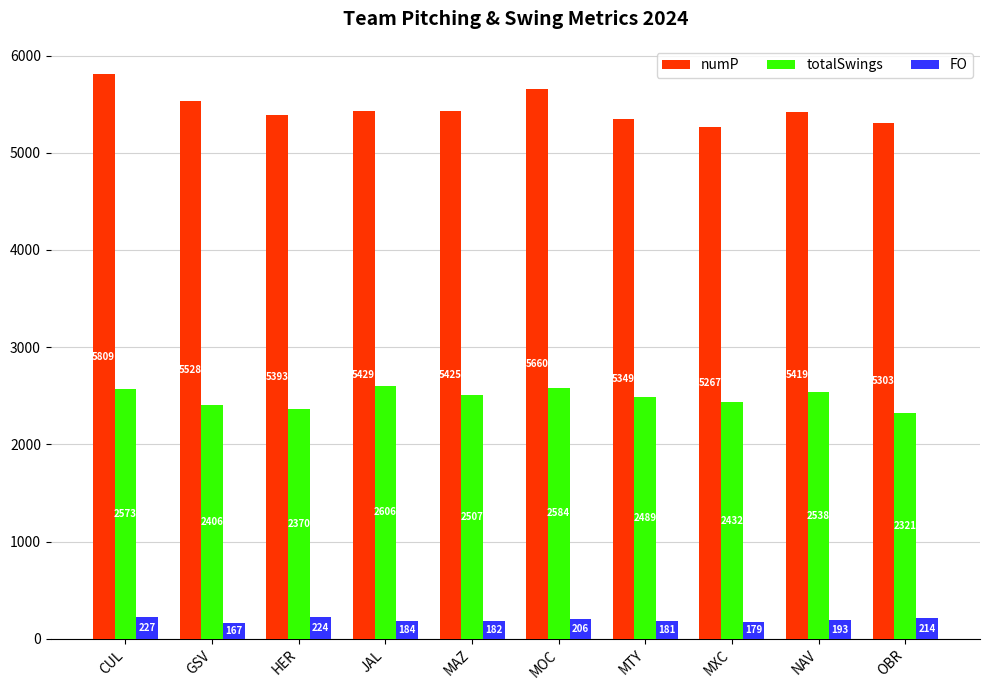

How many values in the totalSwings series are below 2507?

5